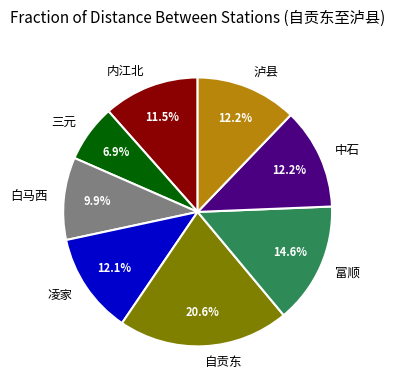

What is the largest slice in the pie chart?

自贡东